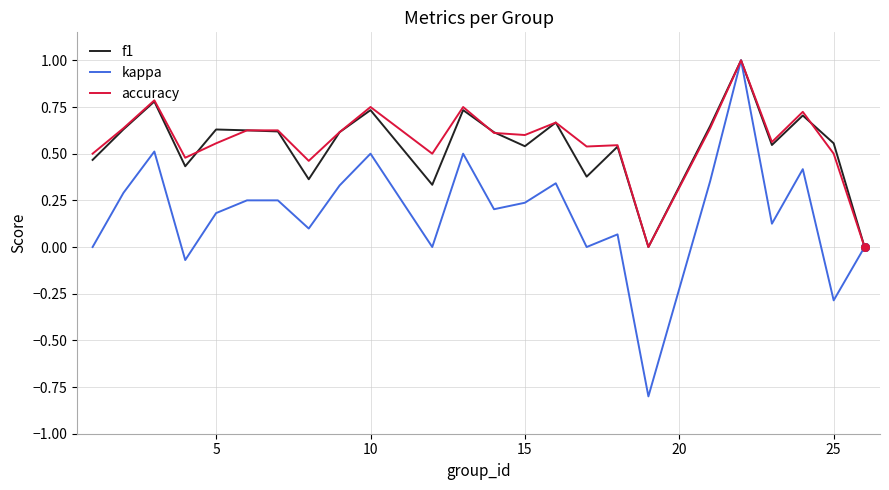

What is the maximum value for f1?

1.0